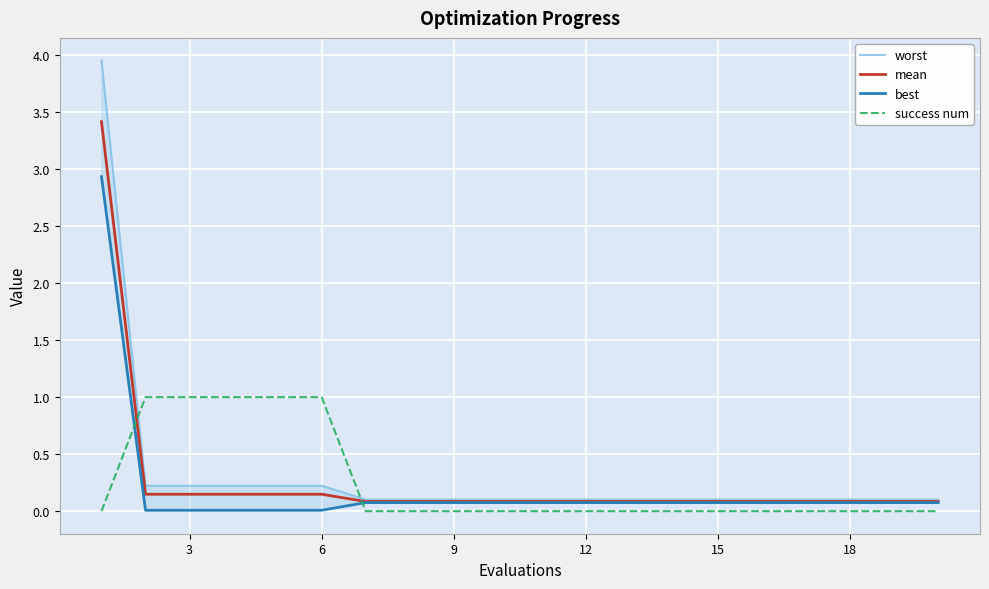

What is the maximum value for success num?

1.0